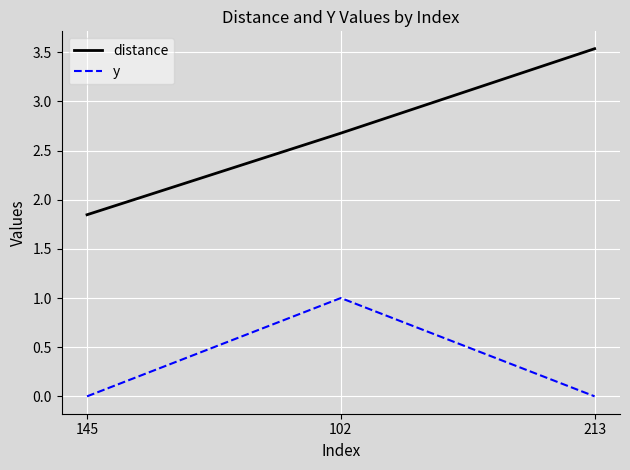

Is it true that y equals 0.2 at 102?

False